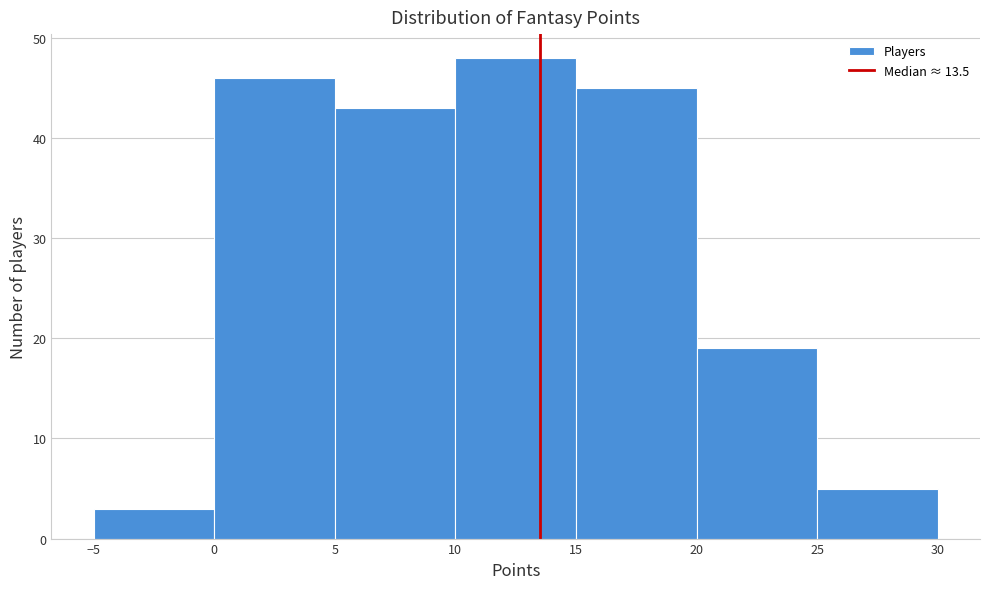

Reading left to right, transcribe this chart: for each bar, give the range it covers on the x-axis and its height. The values are not printed on the chart, so give them approximately, as read against the axis.

-5 to 0: 3
0 to 5: 46
5 to 10: 43
10 to 15: 48
15 to 20: 45
20 to 25: 19
25 to 30: 5